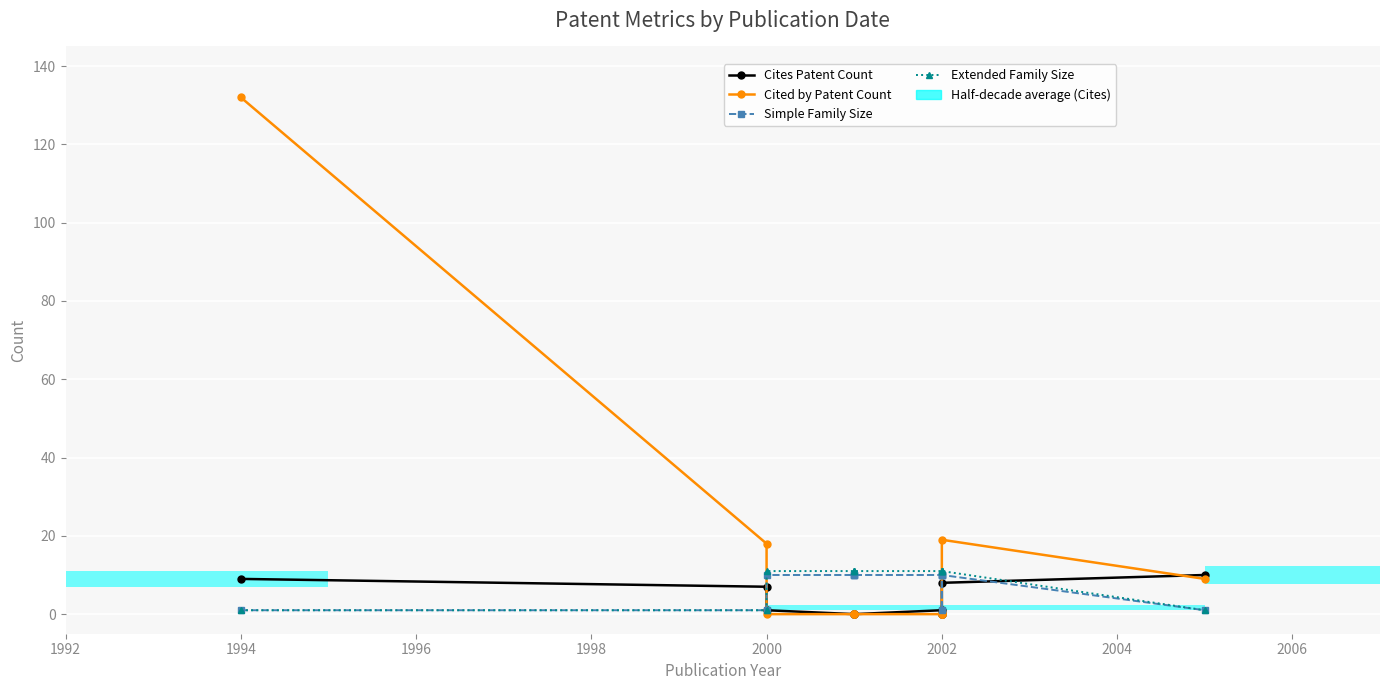

Which series has the largest total across all categories?

Cited by Patent Count